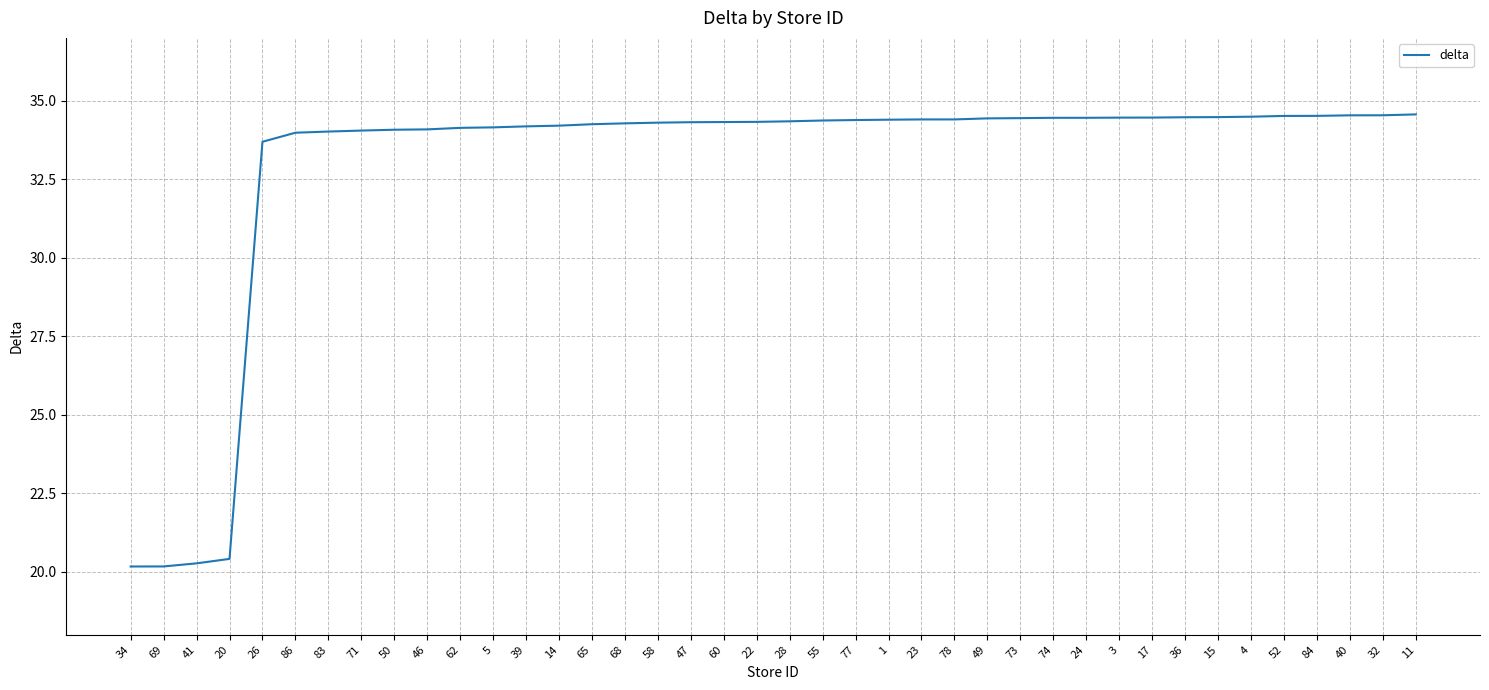

What is the greatest value displayed?

34.6